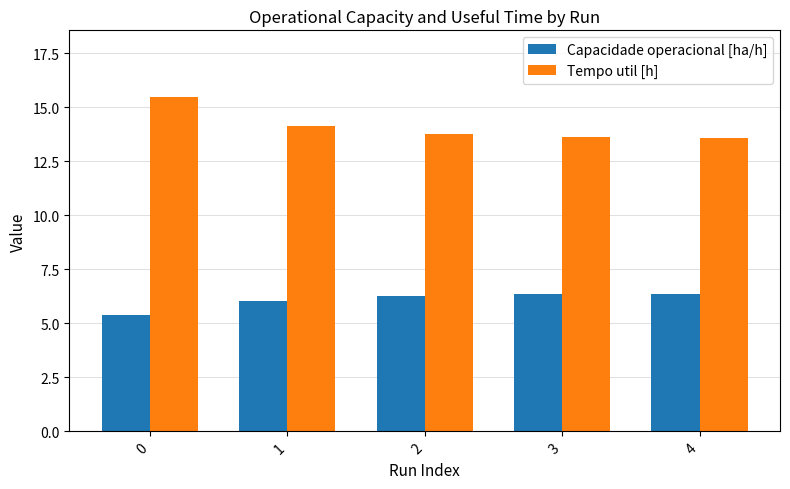

The value of Capacidade operacional [ha/h] at 3 is 10.4. True or false?

False